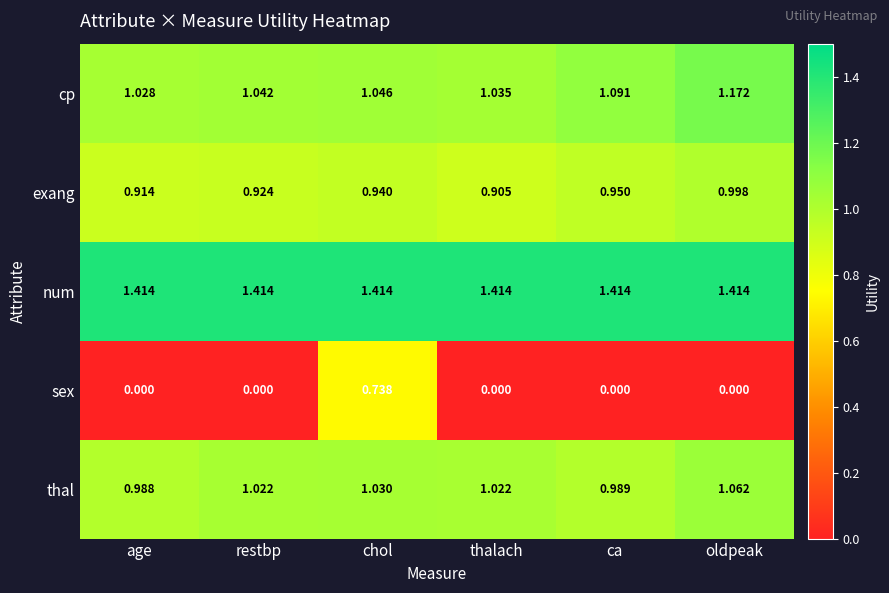

Which series has the largest range (max minus min)?

sex